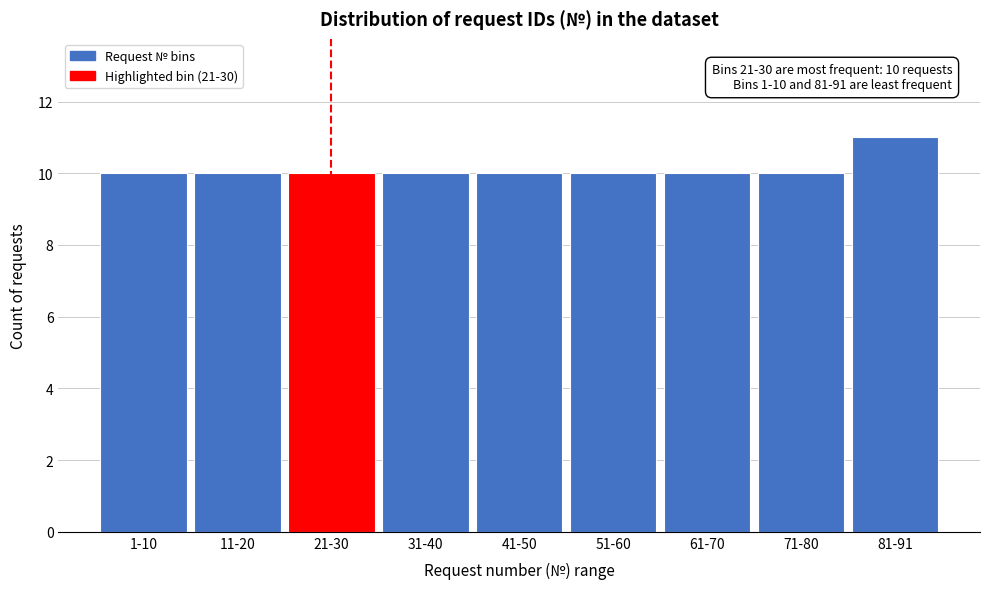

Reading left to right, transcribe all the data shown in this chart.

10	10	10	10	10	10	10	10	11